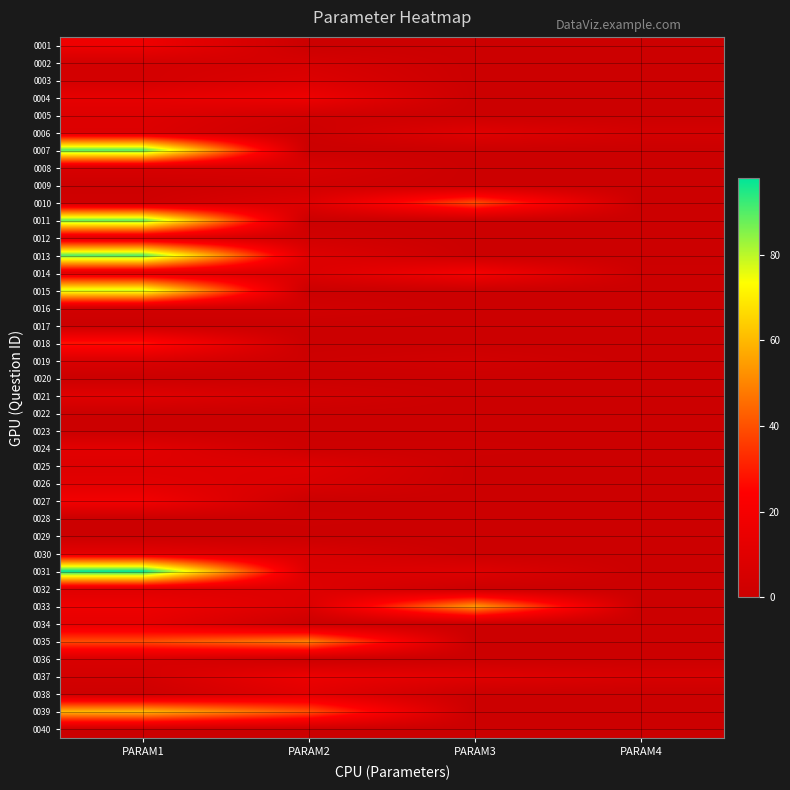

Reading right to left, extract all data points from this chart.

0001: PARAM4=0	PARAM3=0	PARAM2=0	PARAM1=17
0002: PARAM4=0	PARAM3=0	PARAM2=5	PARAM1=4
0003: PARAM4=0	PARAM3=0	PARAM2=8	PARAM1=4
0004: PARAM4=0	PARAM3=0	PARAM2=17	PARAM1=13
0005: PARAM4=0	PARAM3=0	PARAM2=3	PARAM1=9
0006: PARAM4=4	PARAM3=10	PARAM2=1	PARAM1=8
0007: PARAM4=0	PARAM3=0	PARAM2=0	PARAM1=90
0008: PARAM4=0	PARAM3=0	PARAM2=6	PARAM1=6
0009: PARAM4=0	PARAM3=0	PARAM2=3	PARAM1=1
0010: PARAM4=0	PARAM3=39	PARAM2=9	PARAM1=2
0011: PARAM4=0	PARAM3=0	PARAM2=0	PARAM1=88
0012: PARAM4=0	PARAM3=0	PARAM2=3	PARAM1=9
0013: PARAM4=0	PARAM3=0	PARAM2=9	PARAM1=90
0014: PARAM4=1	PARAM3=20	PARAM2=8	PARAM1=10
0015: PARAM4=0	PARAM3=0	PARAM2=0	PARAM1=78
0016: PARAM4=0	PARAM3=0	PARAM2=3	PARAM1=3
0017: PARAM4=0	PARAM3=0	PARAM2=0	PARAM1=0
0018: PARAM4=0	PARAM3=0	PARAM2=0	PARAM1=28
0019: PARAM4=0	PARAM3=3	PARAM2=1	PARAM1=7
0020: PARAM4=0	PARAM3=0	PARAM2=0	PARAM1=0
0021: PARAM4=0	PARAM3=0	PARAM2=4	PARAM1=10
0022: PARAM4=0	PARAM3=0	PARAM2=0	PARAM1=0
0023: PARAM4=0	PARAM3=0	PARAM2=0	PARAM1=0
0024: PARAM4=0	PARAM3=1	PARAM2=1	PARAM1=11
0025: PARAM4=0	PARAM3=0	PARAM2=9	PARAM1=9
0026: PARAM4=0	PARAM3=0	PARAM2=7	PARAM1=11
0027: PARAM4=0	PARAM3=0	PARAM2=0	PARAM1=19
0028: PARAM4=0	PARAM3=0	PARAM2=1	PARAM1=0
0029: PARAM4=0	PARAM3=0	PARAM2=0	PARAM1=0
0030: PARAM4=0	PARAM3=0	PARAM2=7	PARAM1=12
0031: PARAM4=0	PARAM3=9	PARAM2=8	PARAM1=98
0032: PARAM4=0	PARAM3=0	PARAM2=9	PARAM1=9
0033: PARAM4=0	PARAM3=54	PARAM2=8	PARAM1=17
0034: PARAM4=0	PARAM3=0	PARAM2=0	PARAM1=13
0035: PARAM4=0	PARAM3=0	PARAM2=49	PARAM1=39
0036: PARAM4=0	PARAM3=0	PARAM2=0	PARAM1=6
0037: PARAM4=6	PARAM3=10	PARAM2=16	PARAM1=4
0038: PARAM4=0	PARAM3=0	PARAM2=11	PARAM1=1
0039: PARAM4=0	PARAM3=0	PARAM2=40	PARAM1=60
0040: PARAM4=0	PARAM3=0	PARAM2=0	PARAM1=0